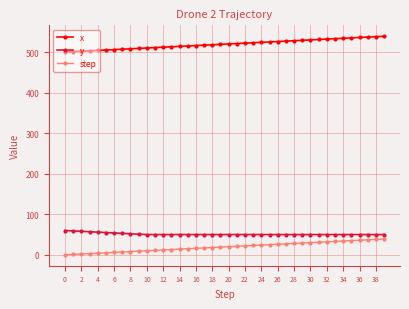

True or false: step and x cross at least once.

False